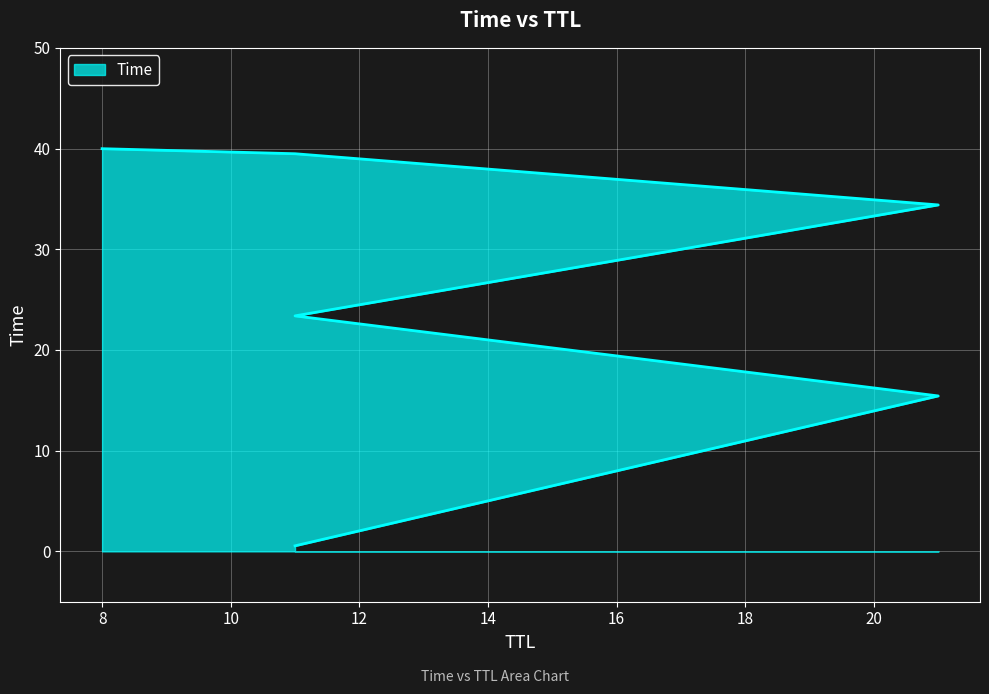

Count the number of categories in the chart.

6